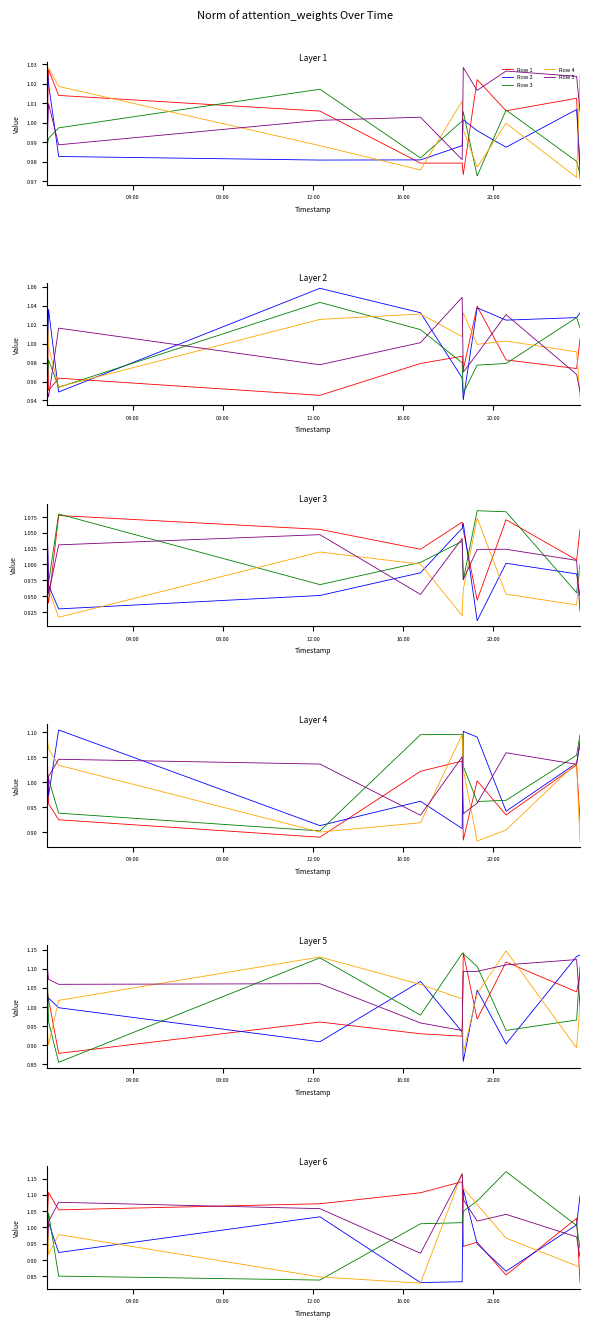

Between 16:00 and 04:00, which is larger?

16:00